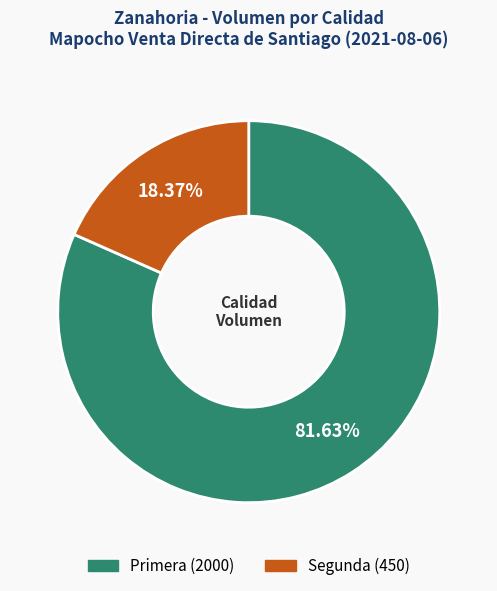

What is the ratio of the value at Segunda to the value at Primera?

0.2